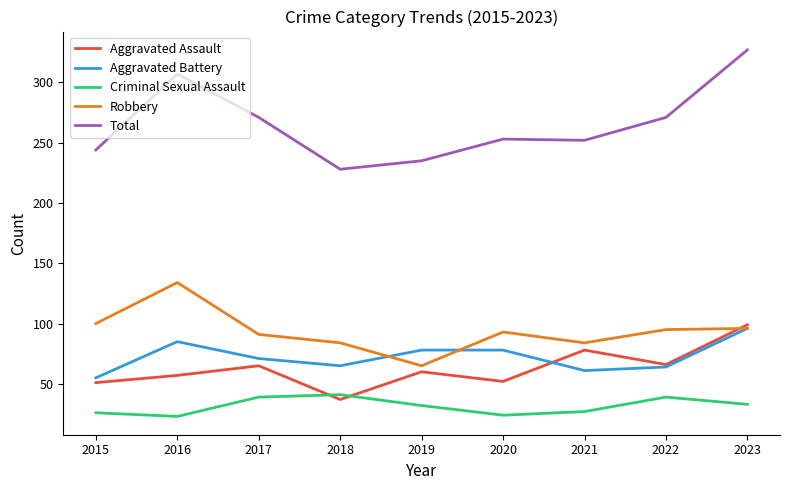

Which series ends up on top after the final intersection of Aggravated Assault and Robbery?

Aggravated Assault